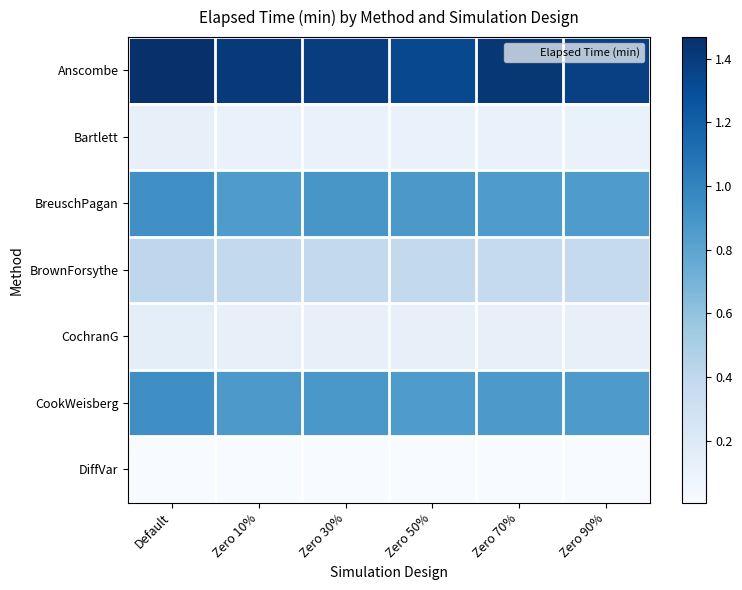

Rank the series at Zero 30% from lowest to highest value.

DiffVar, Bartlett, CochranG, BrownForsythe, CookWeisberg, BreuschPagan, Anscombe